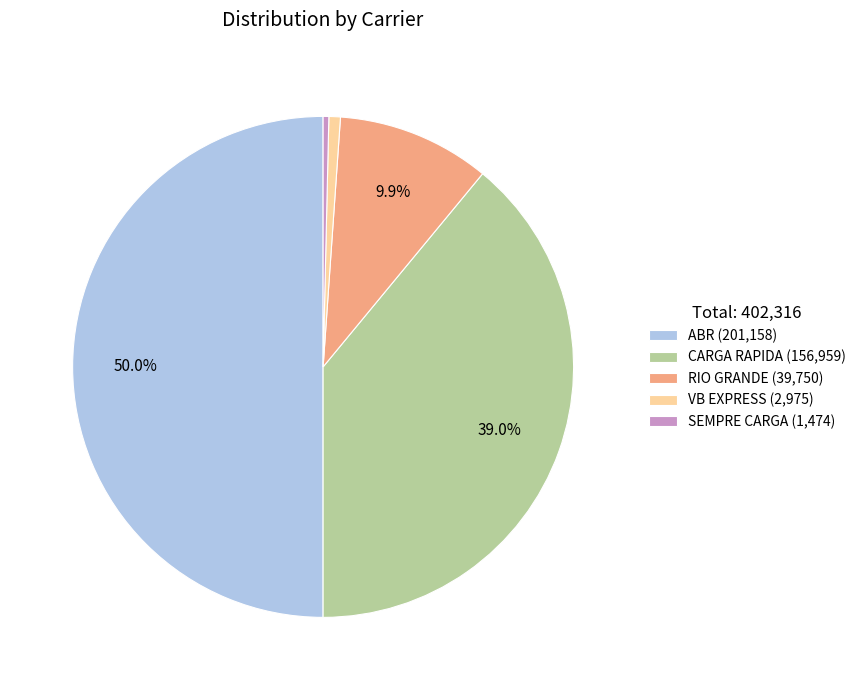

The ABR slice represents 41% of the pie. True or false?

False